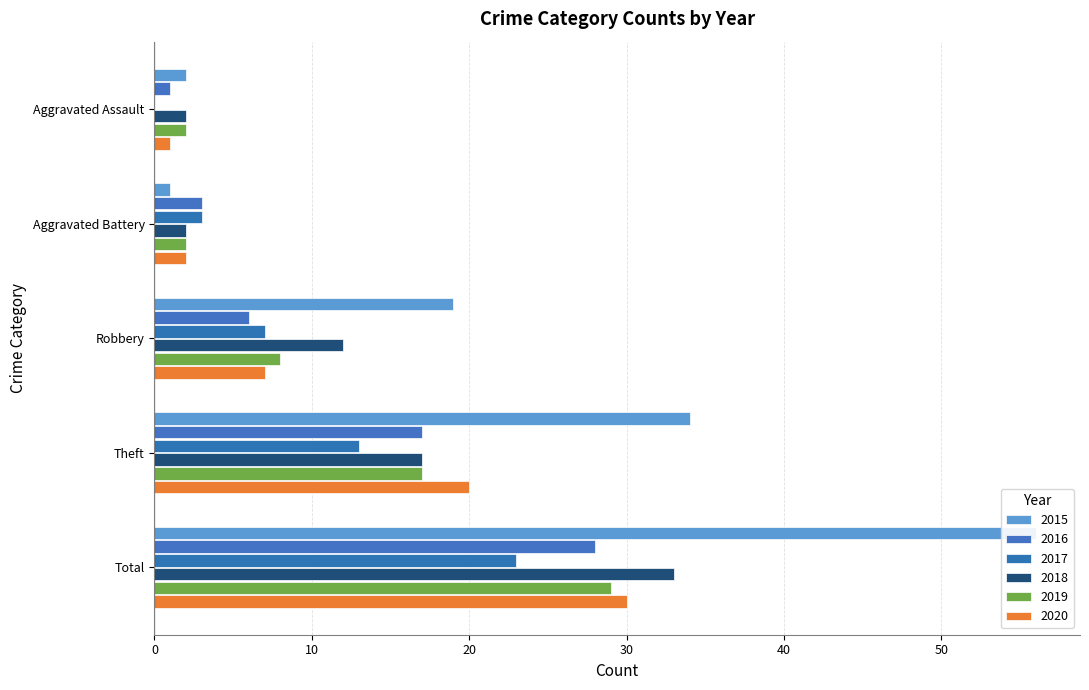

How many values in the 2019 series are below 8?

2